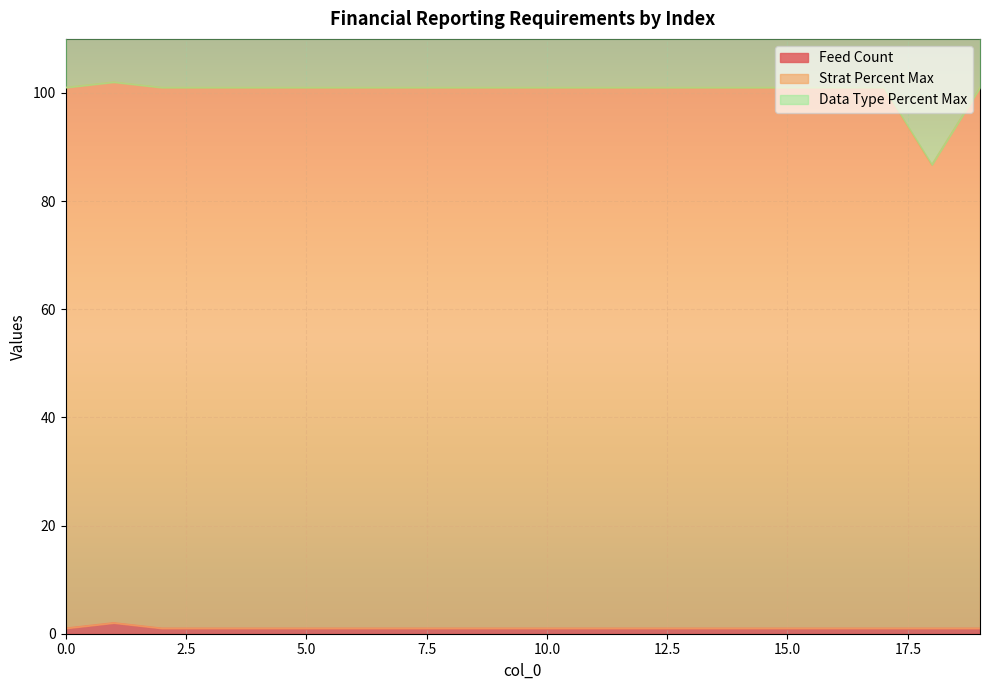

Is the value of Strat Percent Max at 8 greater than the value of Feed Count at 10?

Yes